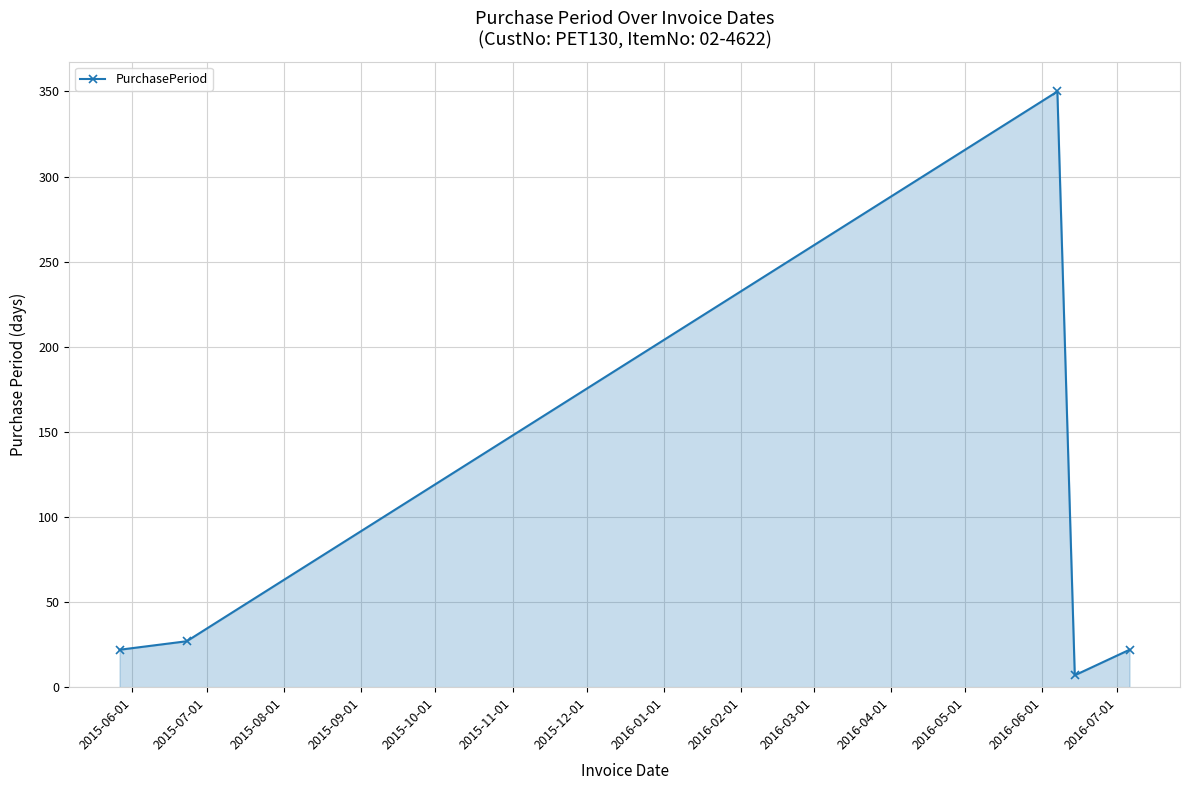

How many points are higher than both their immediate neighbors (excluding endpoints)?

1